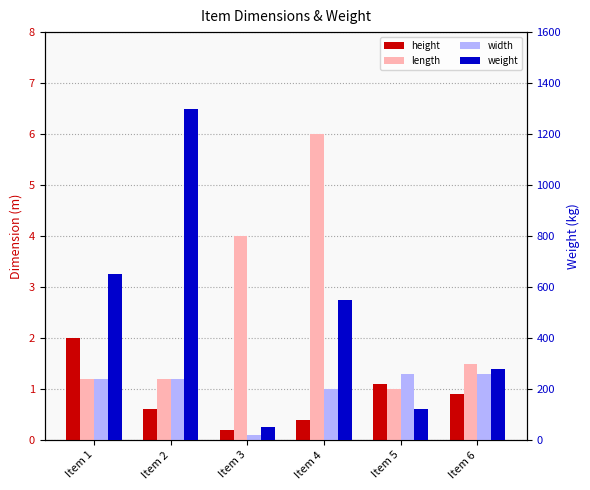

The height series shows 0.2 at Item 3. True or false?

True